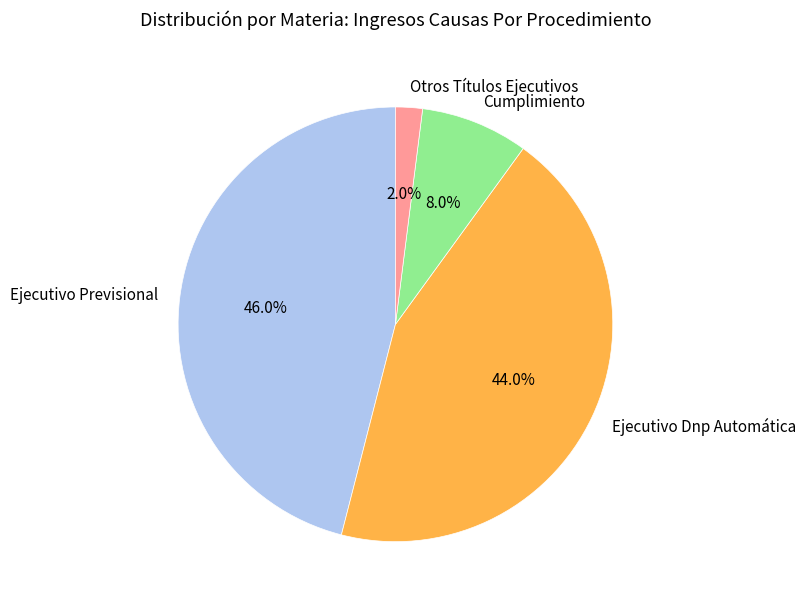

Which category has the biggest portion of the pie?

Ejecutivo Previsional